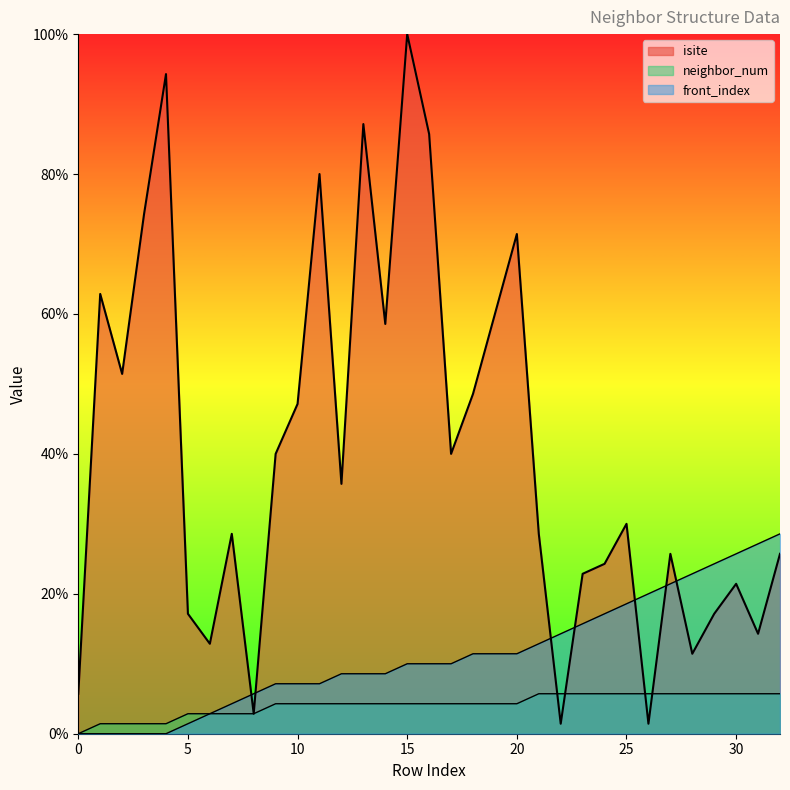

How many values in the isite series exceed 30?

16